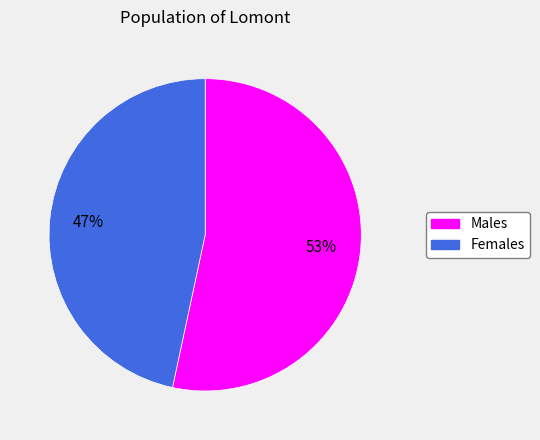

To the nearest percent, what is the average slice percentage?

50%